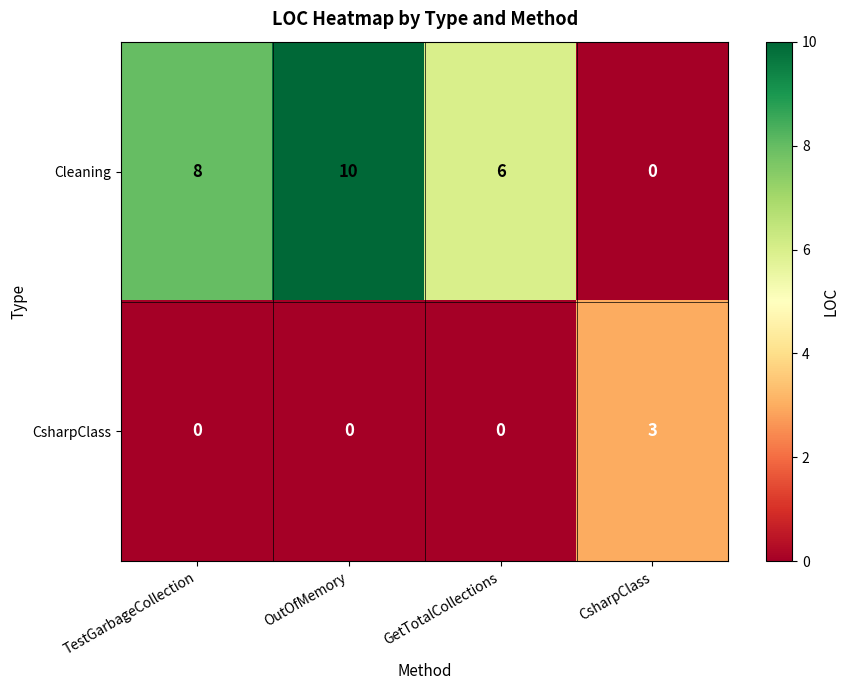

List the series in order of their peak value, highest first.

Cleaning, CsharpClass